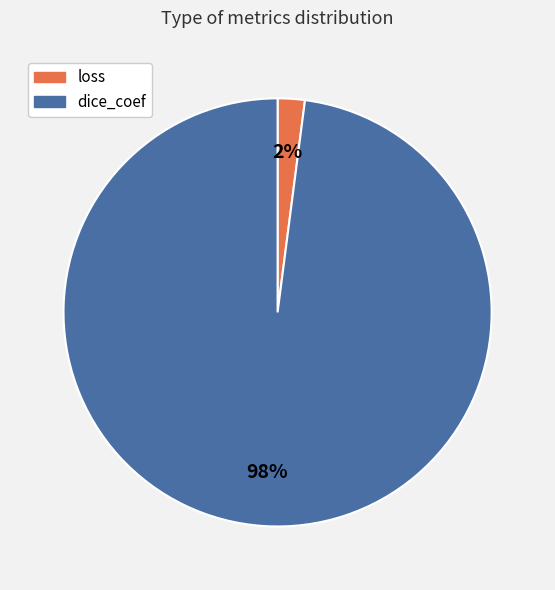

Which category has the biggest portion of the pie?

dice_coef